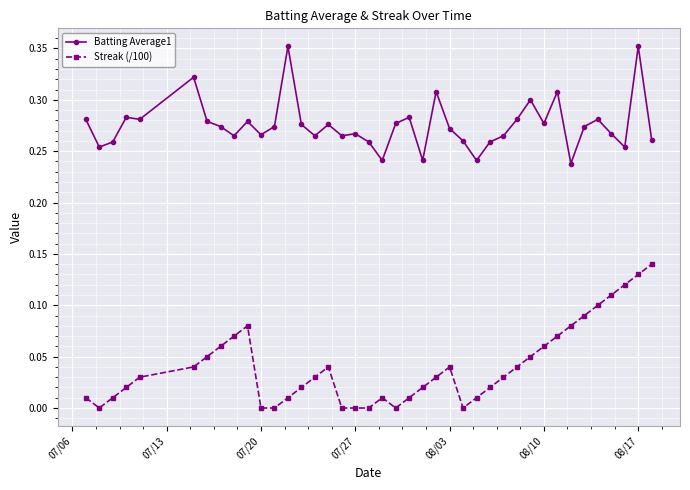

What is the sum of all Batting Average1 values?

11.0